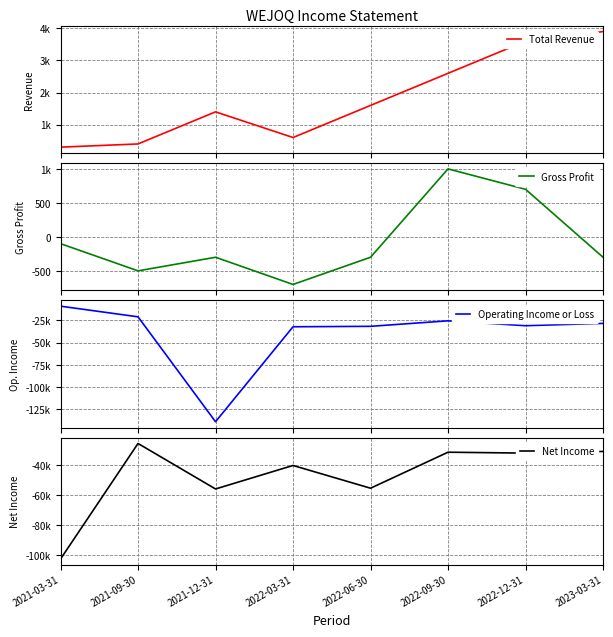

At which category does the chart reach its peak across all series?

2023-03-31